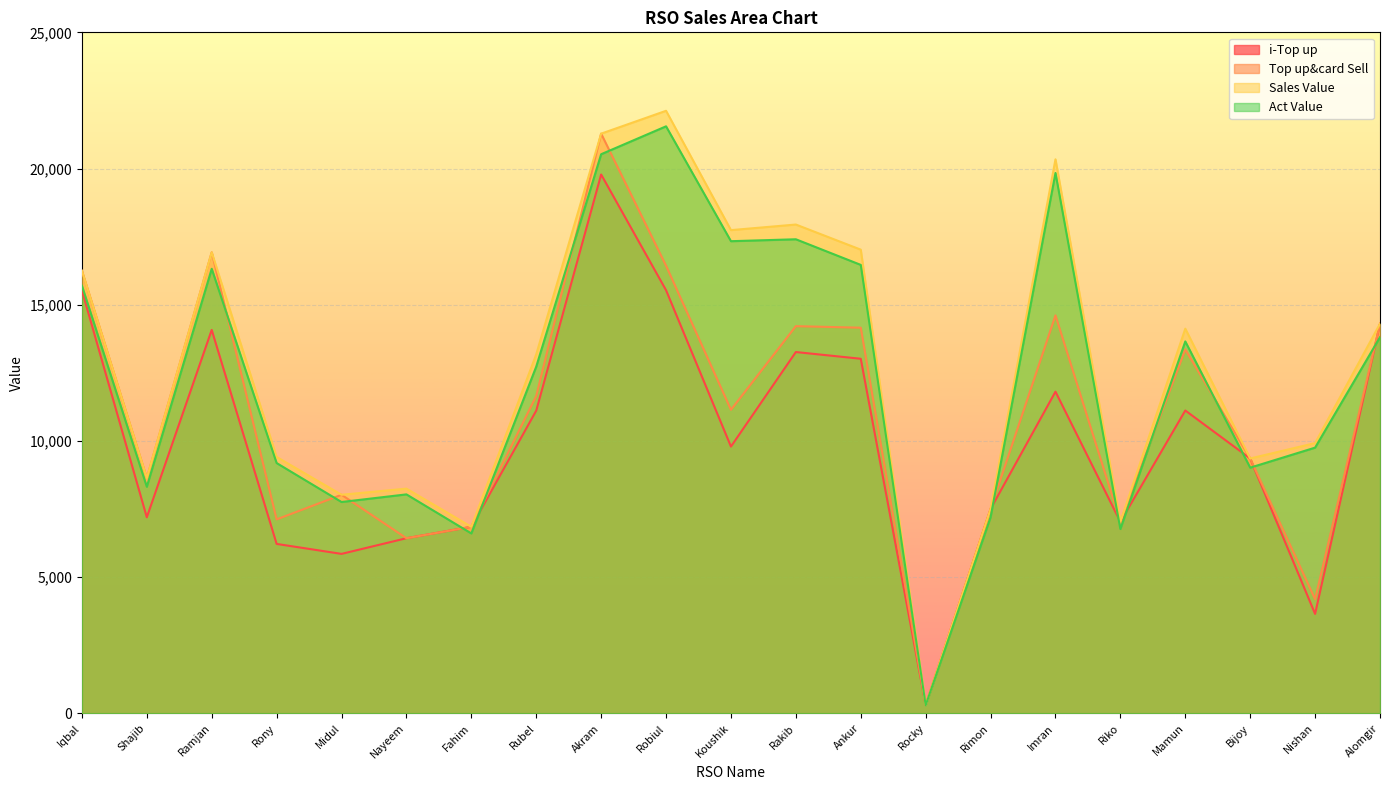

Which series has the largest range (max minus min)?

Sales Value